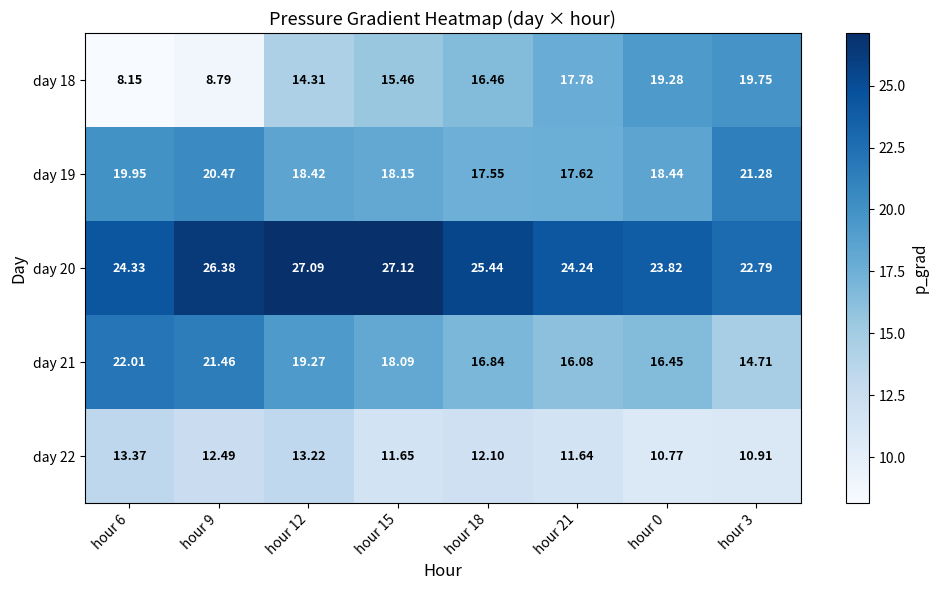

Reading left to right, what are all the values shown in this chart?

day 18: hour 6=8.2	hour 9=8.8	hour 12=14.3	hour 15=15.5	hour 18=16.5	hour 21=17.8	hour 0=19.3	hour 3=19.8
day 19: hour 6=19.9	hour 9=20.5	hour 12=18.4	hour 15=18.1	hour 18=17.6	hour 21=17.6	hour 0=18.4	hour 3=21.3
day 20: hour 6=24.3	hour 9=26.4	hour 12=27.1	hour 15=27.1	hour 18=25.4	hour 21=24.2	hour 0=23.8	hour 3=22.8
day 21: hour 6=22.0	hour 9=21.5	hour 12=19.3	hour 15=18.1	hour 18=16.8	hour 21=16.1	hour 0=16.4	hour 3=14.7
day 22: hour 6=13.4	hour 9=12.5	hour 12=13.2	hour 15=11.7	hour 18=12.1	hour 21=11.6	hour 0=10.8	hour 3=10.9